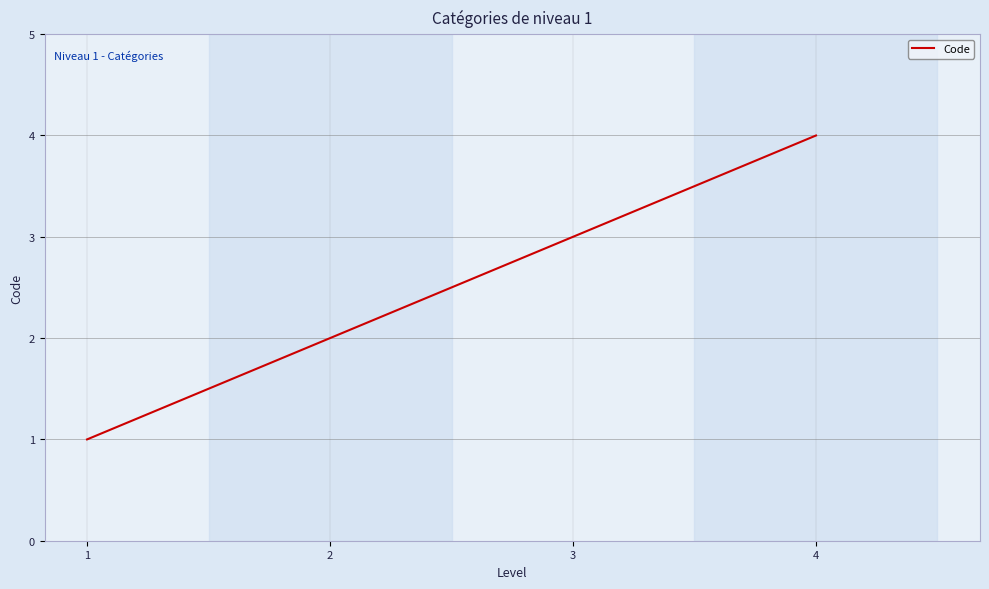

True or false: the data shows 3 at 3.

True